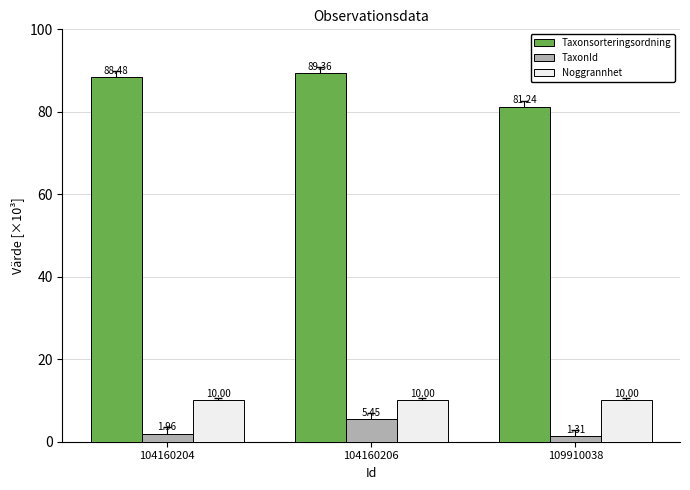

The Taxonsorteringsordning series shows 88.5 at 104160204. True or false?

True